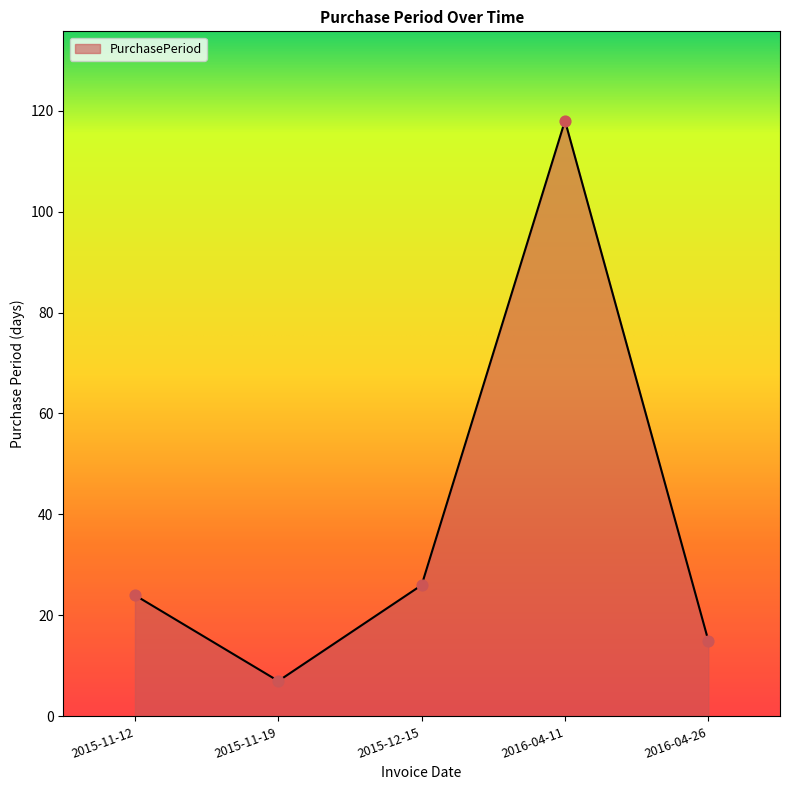

Which has a higher value, 2015-11-12 or 2016-04-11?

2016-04-11